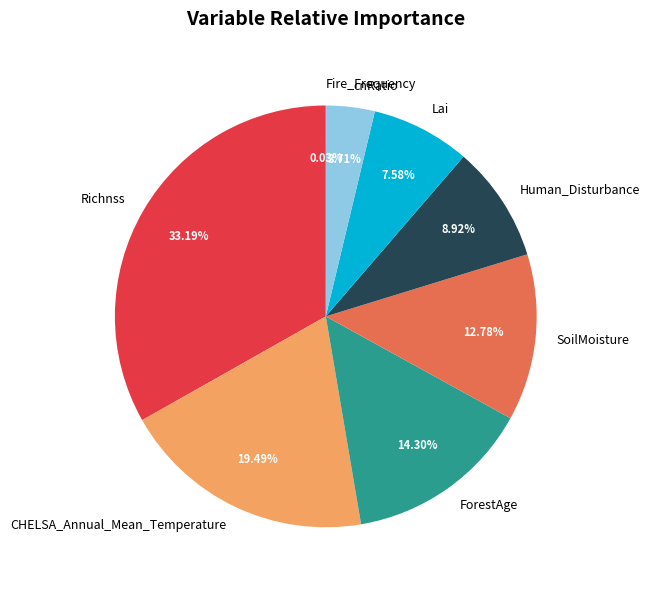

What is the largest slice in the pie chart?

Richnss